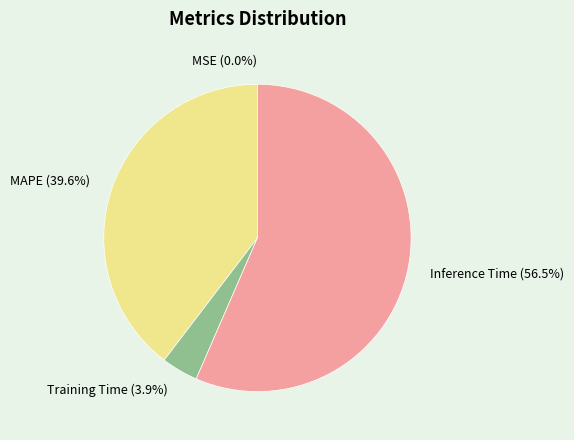

Between Training Time and MAPE, which is larger?

MAPE